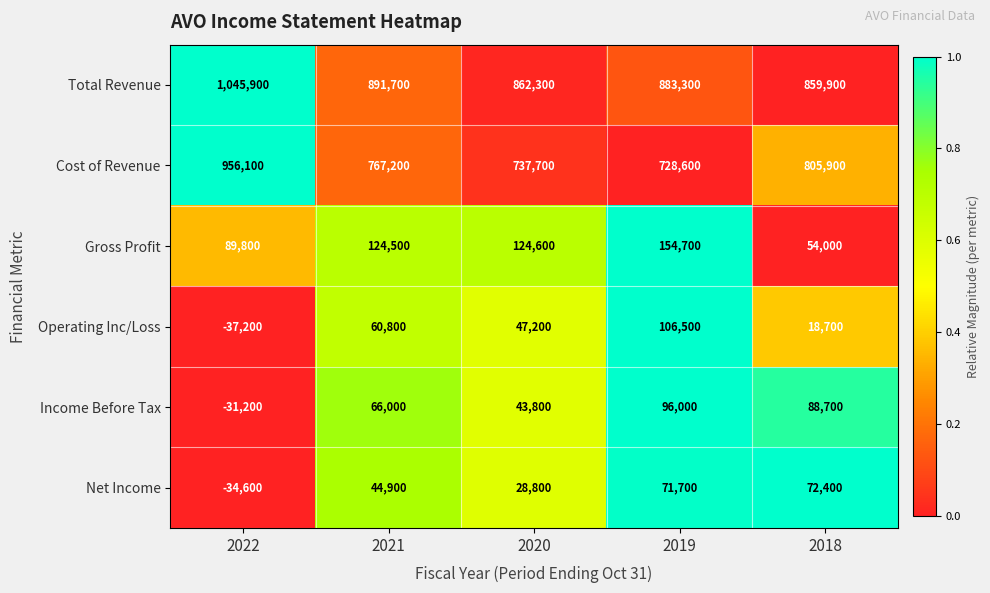

Reading right to left, transcribe all the data shown in this chart.

Total Revenue: 859900	883300	862300	891700	1045900
Cost of Revenue: 805900	728600	737700	767200	956100
Gross Profit: 54000	154700	124600	124500	89800
Operating Inc/Loss: 18700	106500	47200	60800	-37200
Income Before Tax: 88700	96000	43800	66000	-31200
Net Income: 72400	71700	28800	44900	-34600